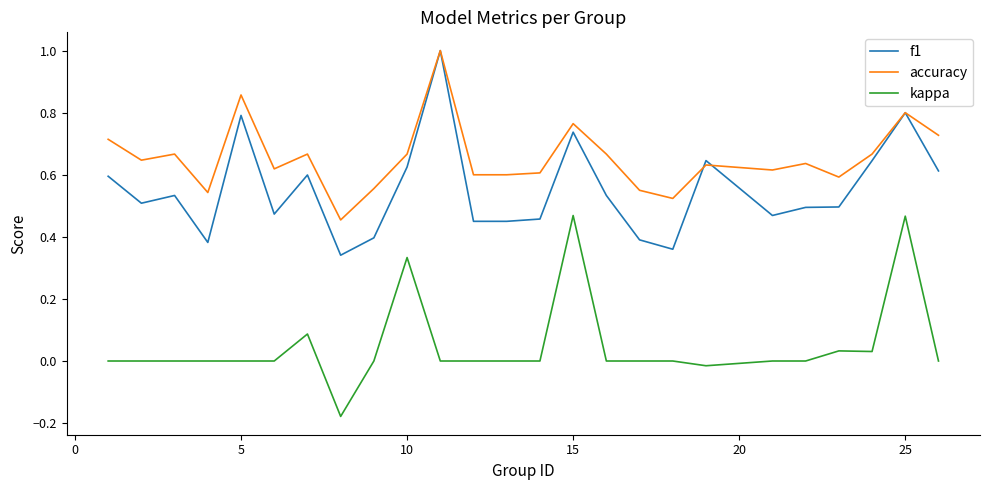

What is the greatest value displayed?

1.0